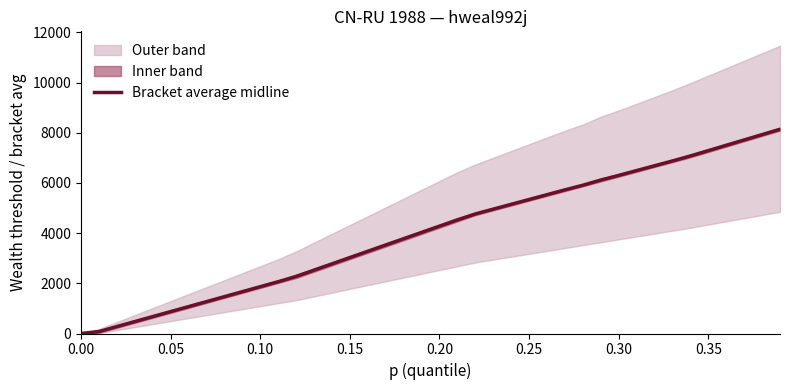

The value of Bracket average midline at 0.25 is 9004.6. True or false?

False